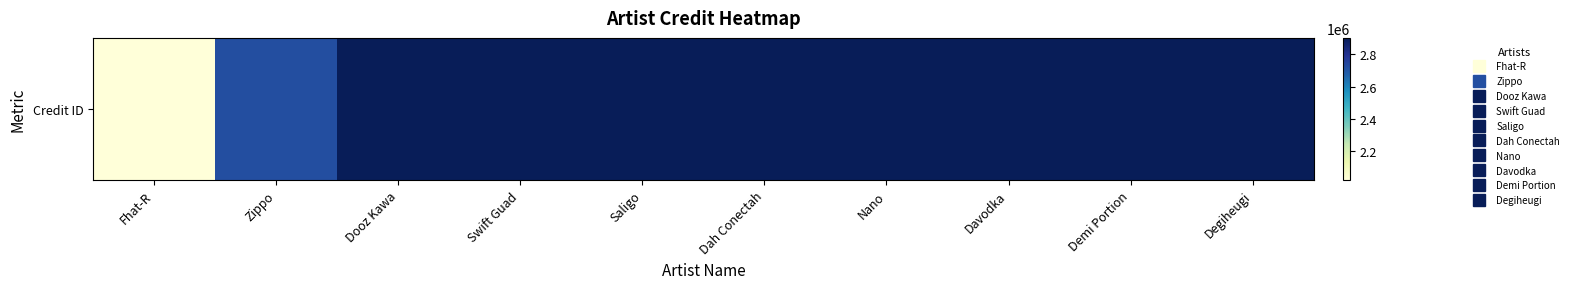

Reading left to right, extract all data points from this chart.

2021809	2721716	2900934	2900934	2900934	2900934	2900934	2900934	2900934	2900934